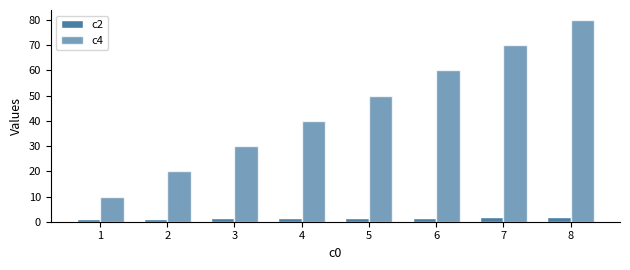

What is the average value of the c4 series?

45.0